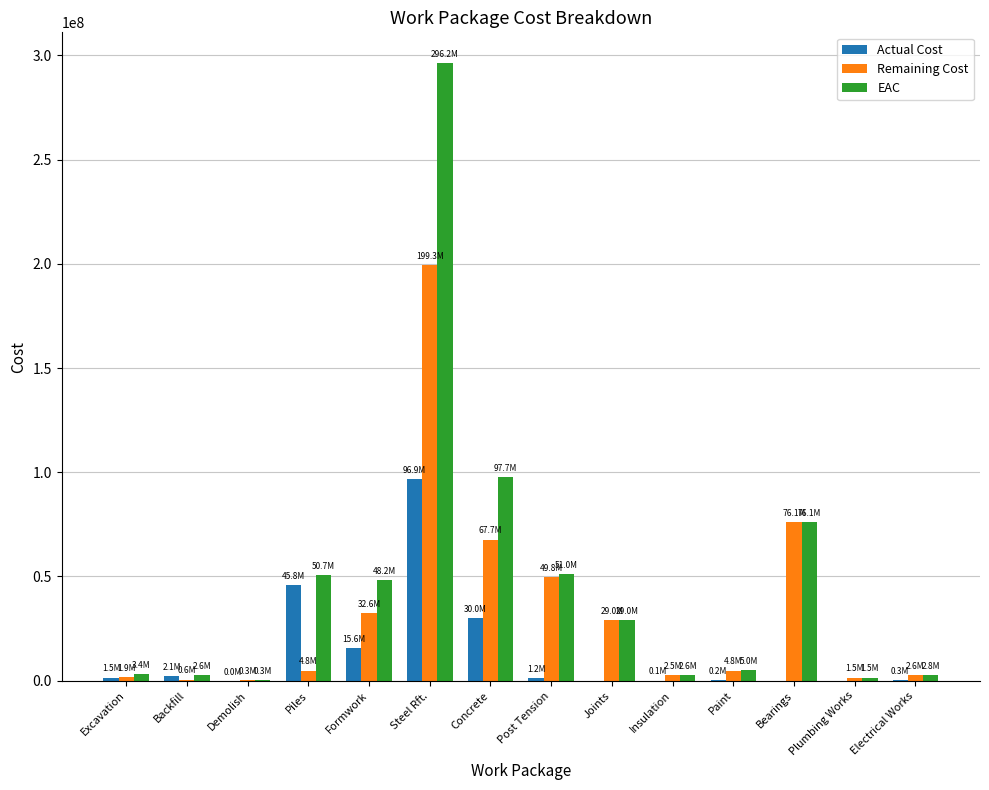

The Remaining Cost series shows 47455085 at Formwork. True or false?

False